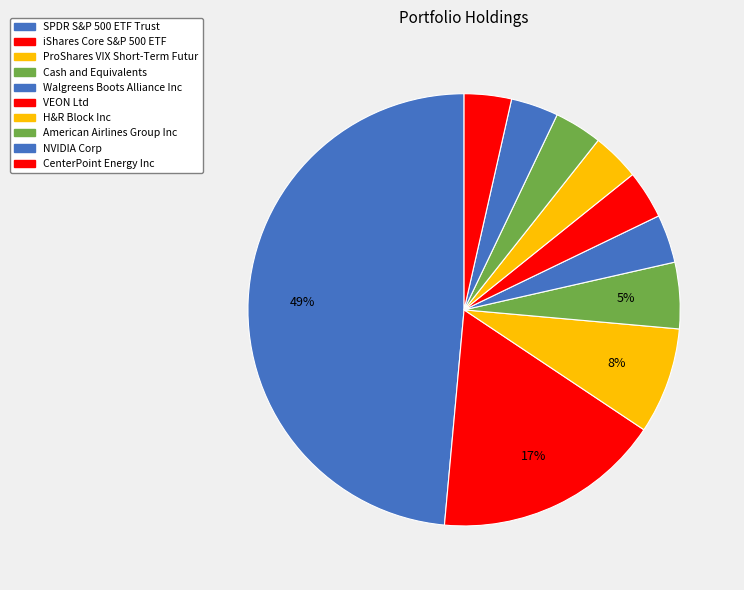

To the nearest percent, what is the average slice percentage?

10%